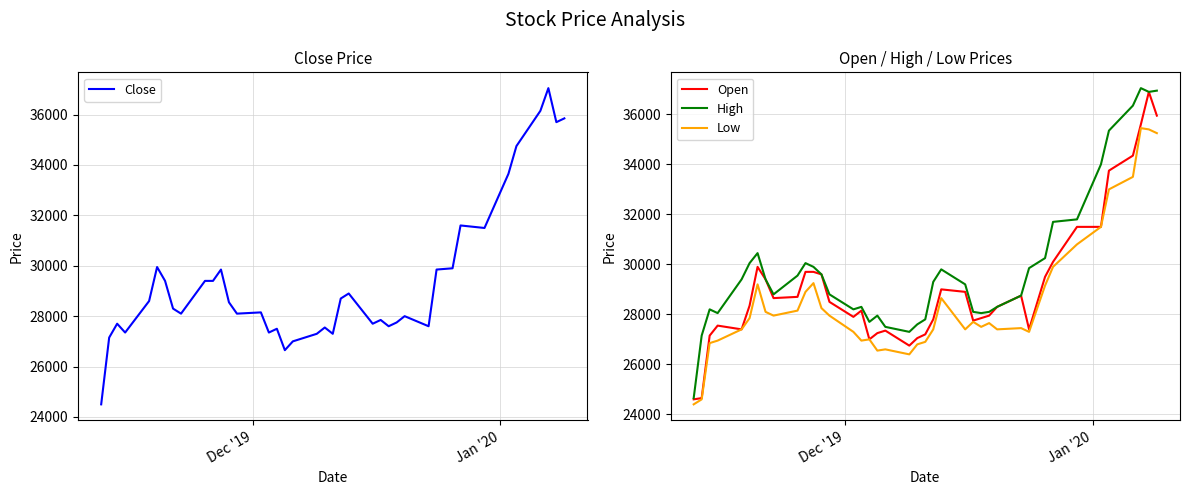

What is the minimum value for Low?

24400